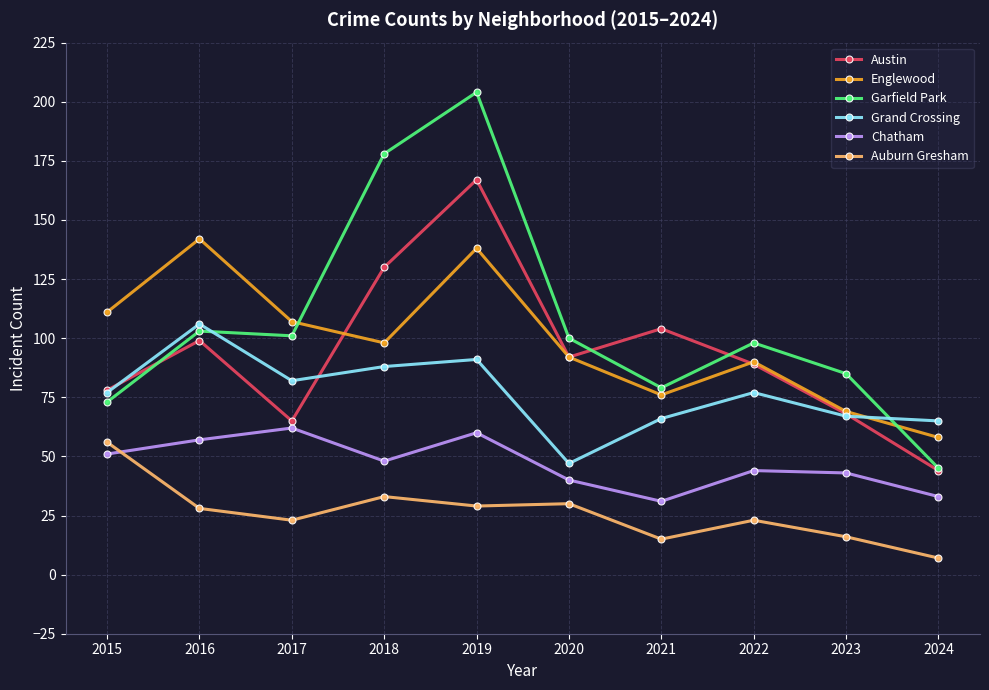

Reading right to left, extract all data points from this chart.

Austin: 44	68	89	104	92	167	130	65	99	78
Englewood: 58	69	90	76	92	138	98	107	142	111
Garfield Park: 45	85	98	79	100	204	178	101	103	73
Grand Crossing: 65	67	77	66	47	91	88	82	106	77
Chatham: 33	43	44	31	40	60	48	62	57	51
Auburn Gresham: 7	16	23	15	30	29	33	23	28	56